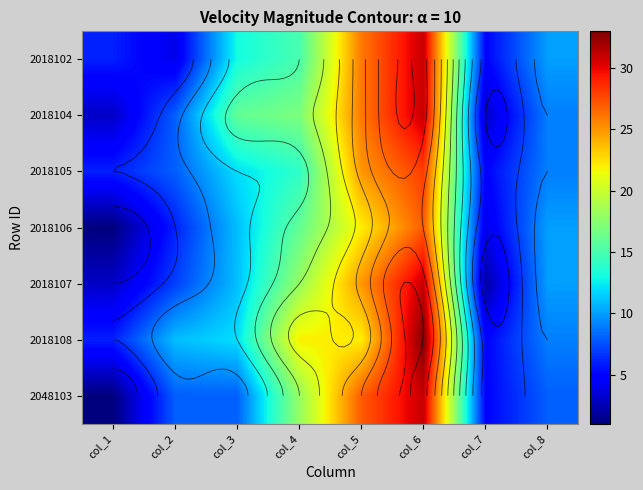

Rank the categories by 2018102 value from highest to lowest.

col_6, col_5, col_4, col_3, col_8, col_1, col_7, col_2